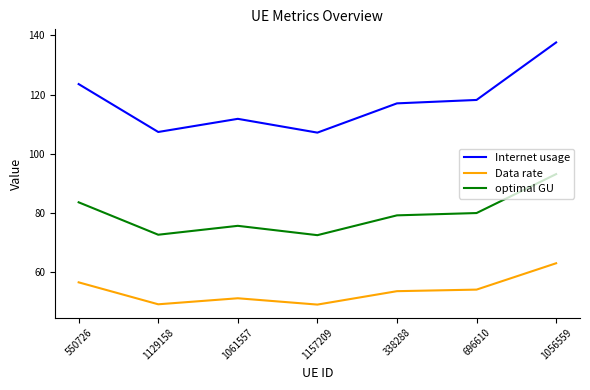

What is the average value of the Data rate series?

53.9